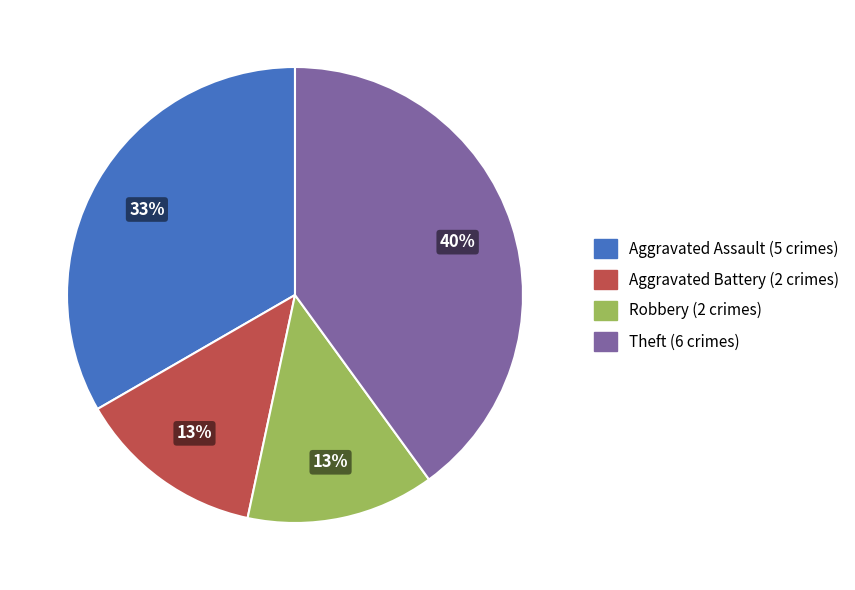

To the nearest percent, what is the average slice percentage?

25%